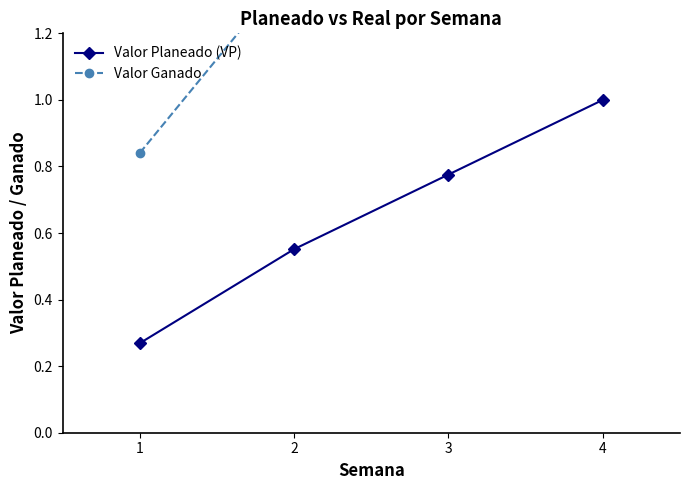

Reading left to right, transcribe all the data shown in this chart.

Valor Planeado (VP): 0.3	0.6	0.8	1.0
Valor Ganado: 0.8	1.4	1.4	1.4